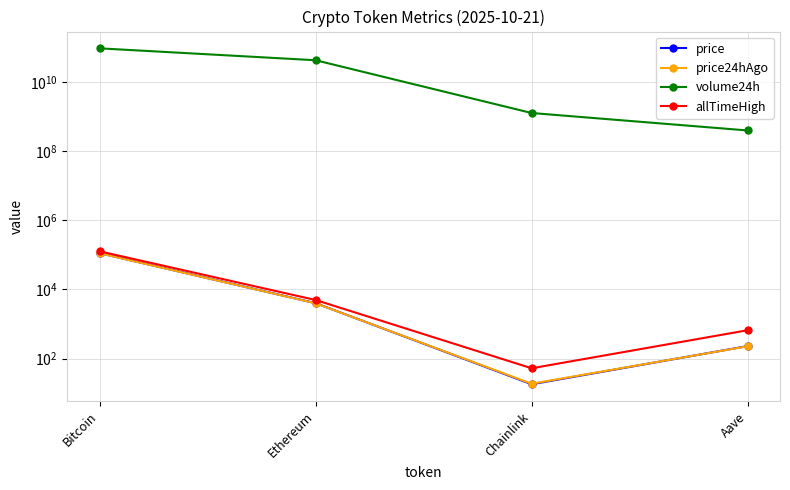

Which series has the largest total across all categories?

volume24h